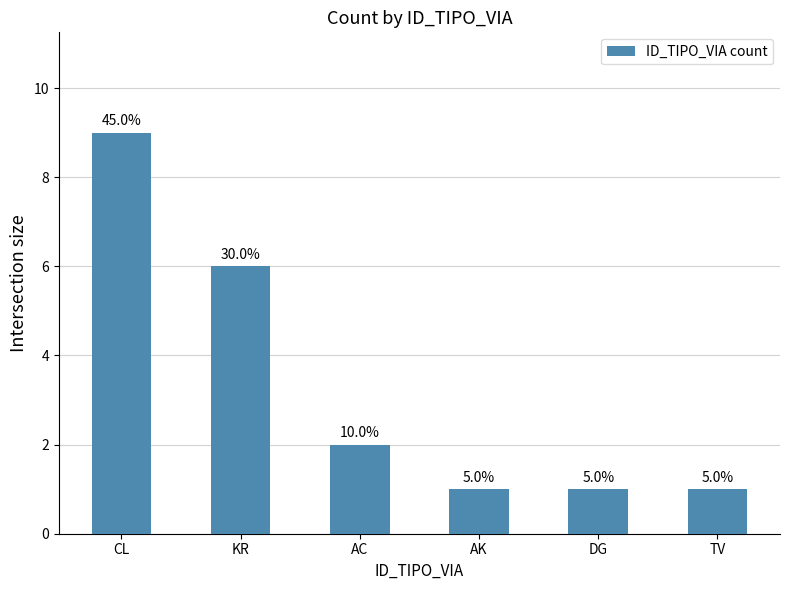

Are the bars horizontal?

No